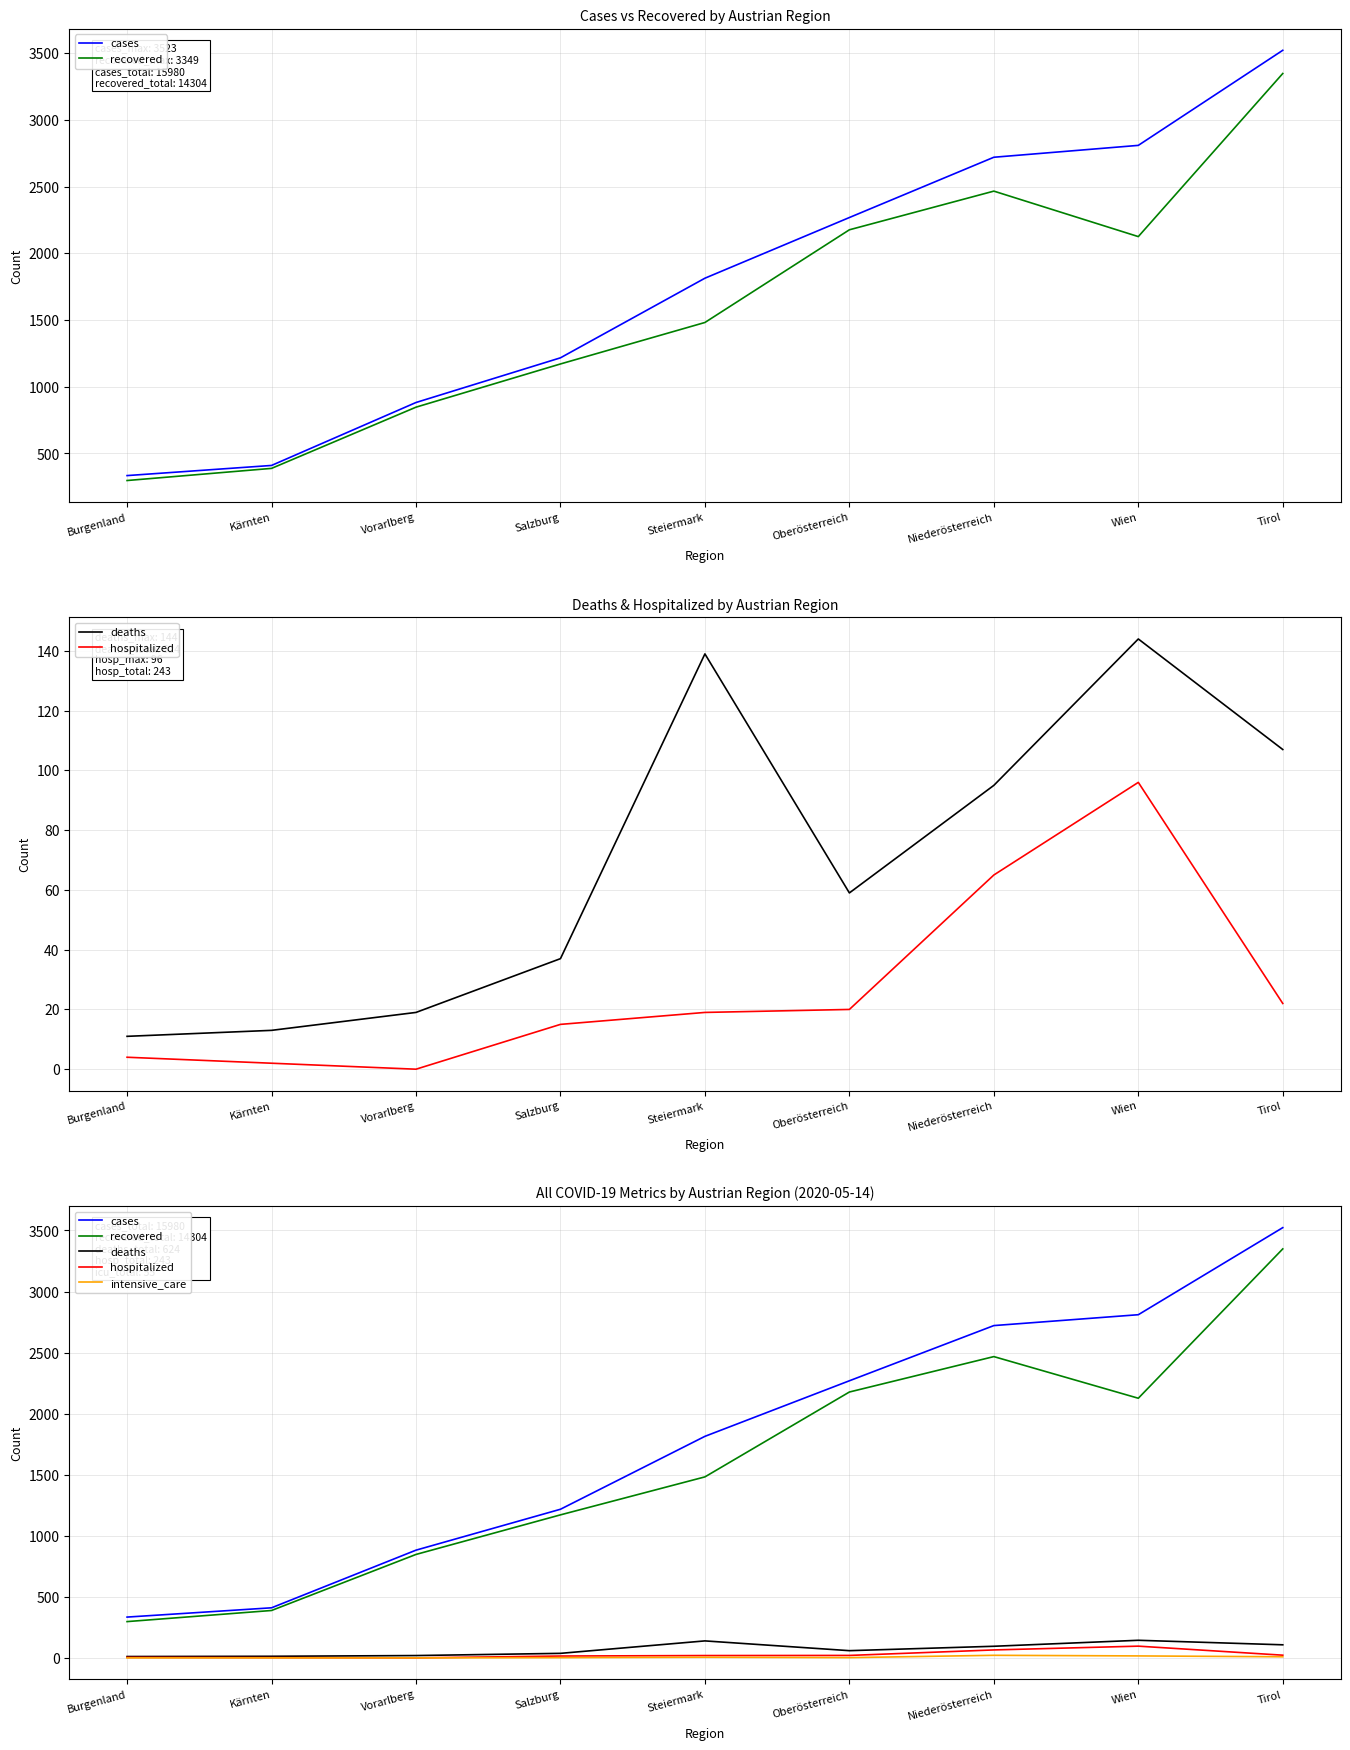

At how many categories does at least one series exceed 2378?

3